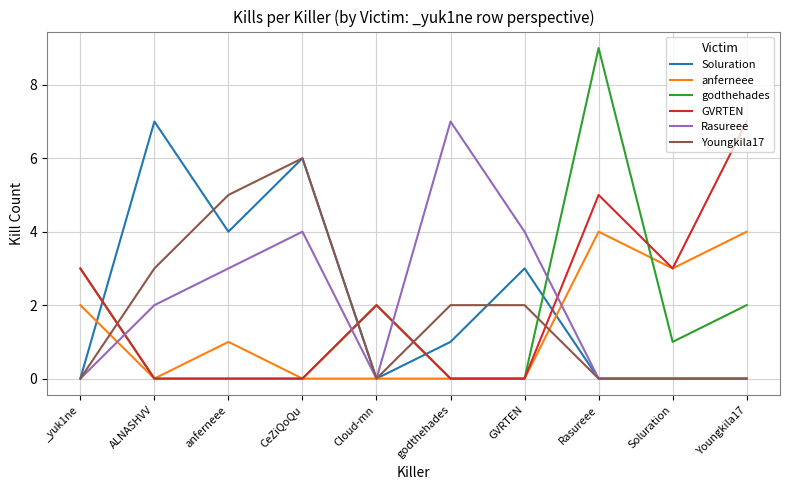

True or false: Soluration and godthehades intersect in this chart.

True